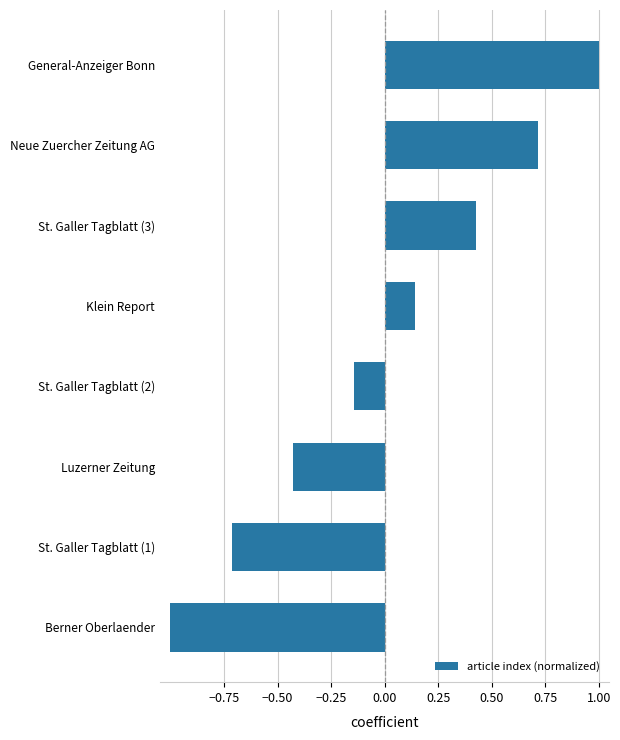

The chart shows a value of 0.5 at Neue Zuercher Zeitung AG. True or false?

False